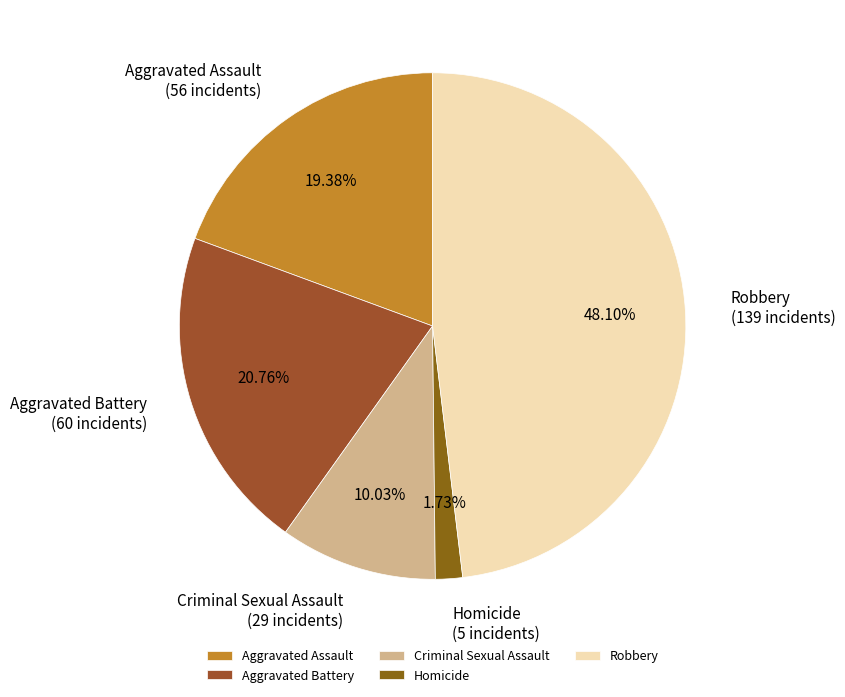

To the nearest percent, what is the difference between the largest and smallest slice percentages?

46%